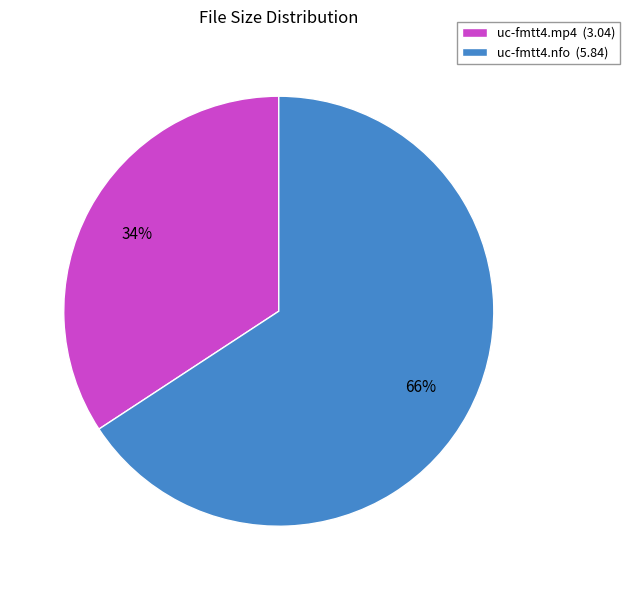

Is the sum of uc-fmtt4.mp4 and uc-fmtt4.nfo greater than half?

Yes